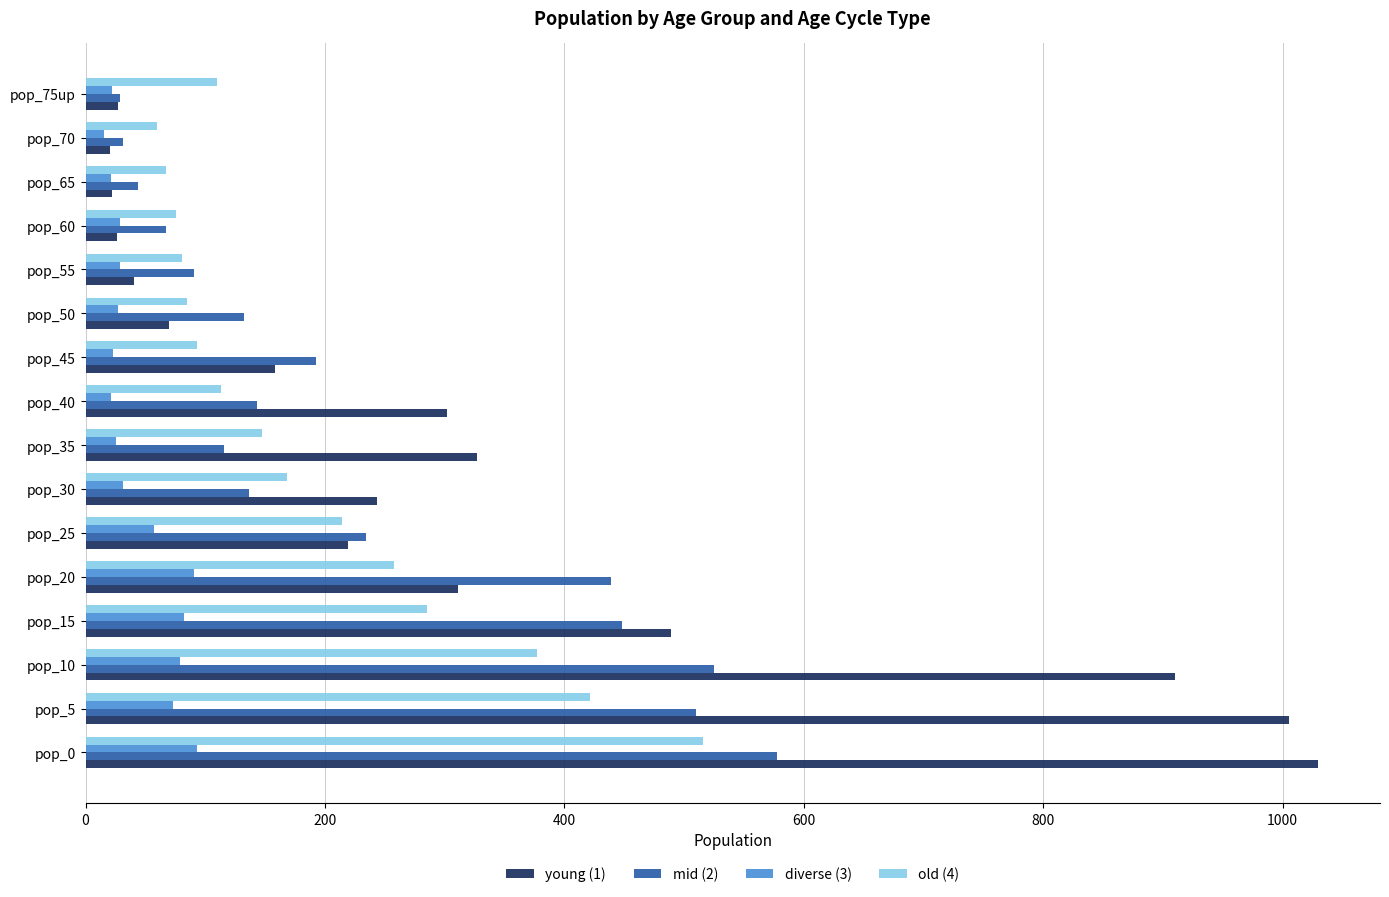

True or false: old (4) has a value of 113.2 at pop_40.

True